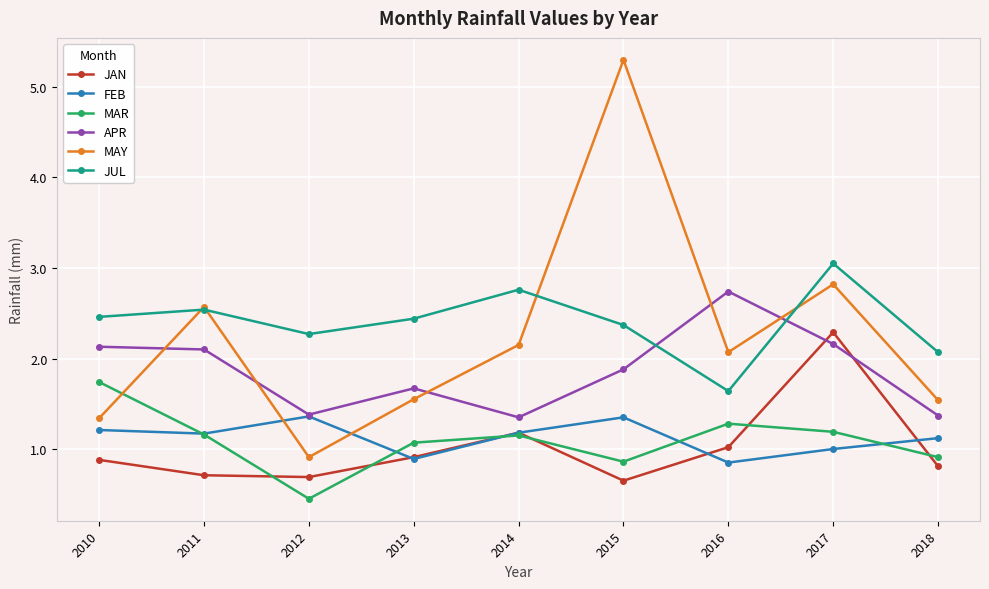

Between 2014 and 2017, which series saw the biggest shift?

JAN